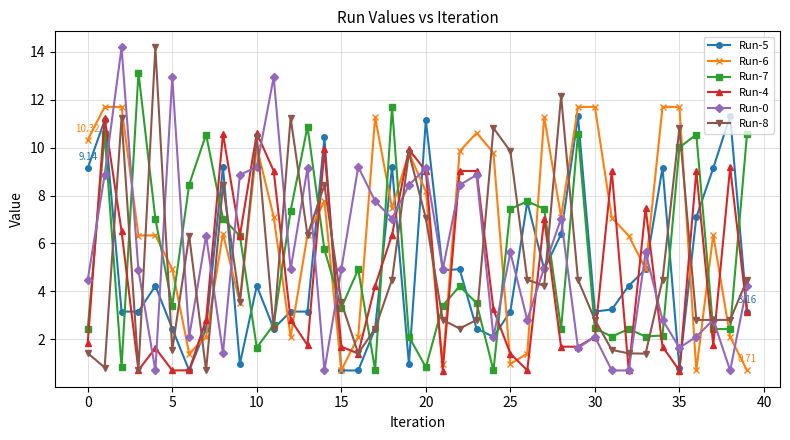

Which series has the largest total across all categories?

Run-6